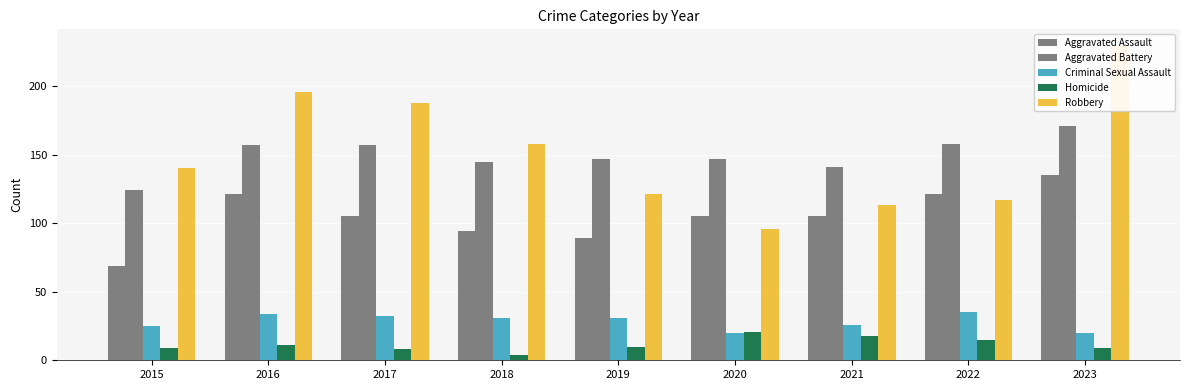

What is the value of the Criminal Sexual Assault bar at the 2nd from the left?

34